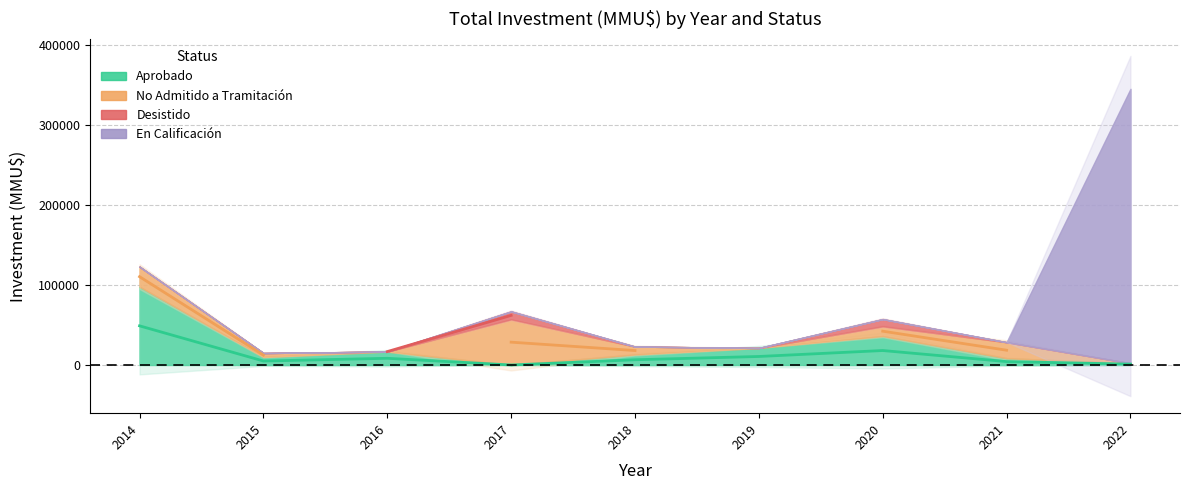

What is the average value of the Desistido series?

2105